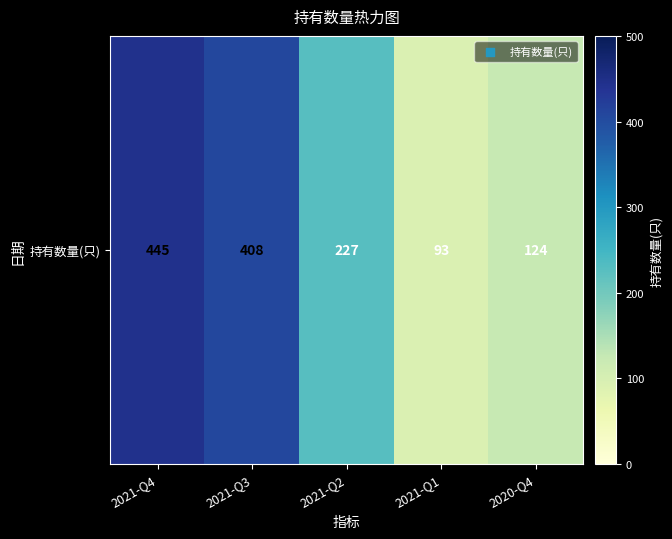

What is the change in value from 2021-Q2 to 2020-Q4?

-103